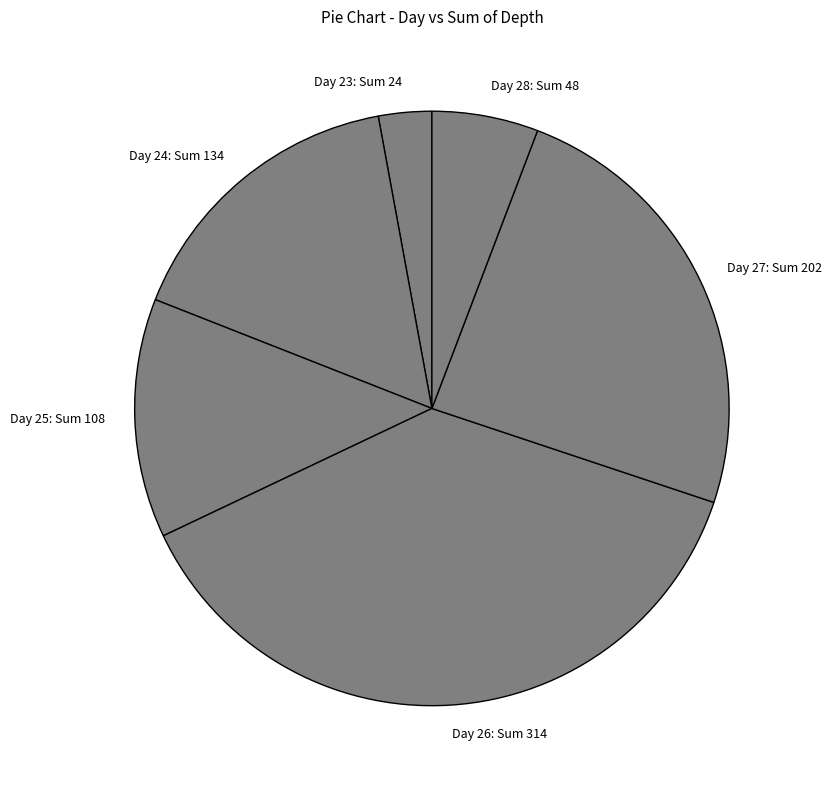

Combined, do Day 26: Sum 314 and Day 24: Sum 134 account for over 50%?

Yes